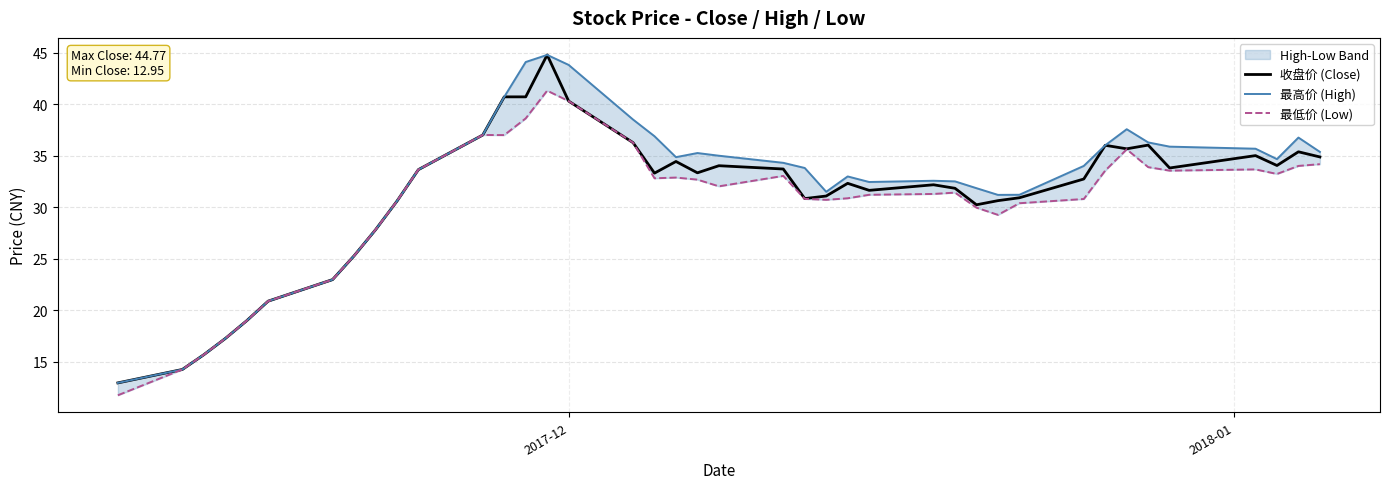

What is the highest value of the 收盘价 (Close) series?

44.8